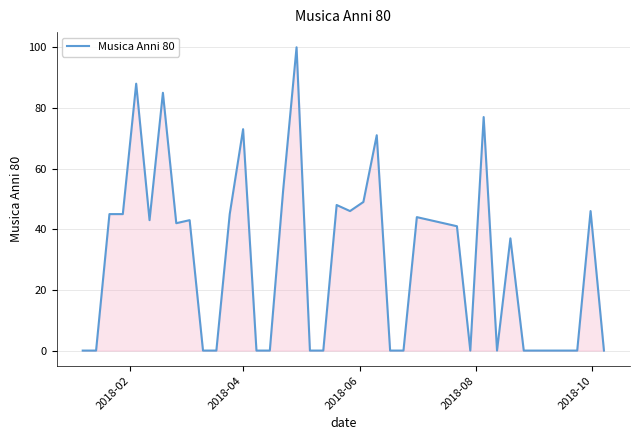

What is the maximum value shown in the chart?

100